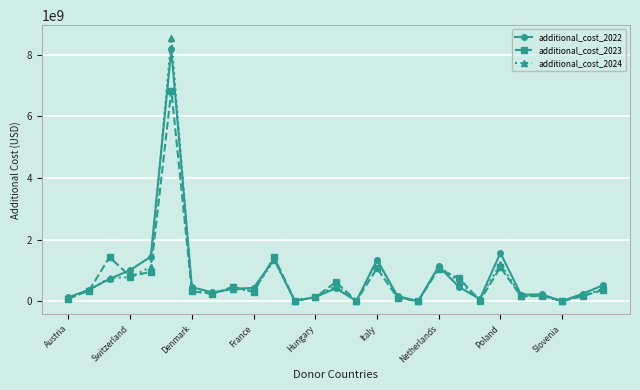

True or false: additional_cost_2023 has more than 2 points higher than both neighbors.

True